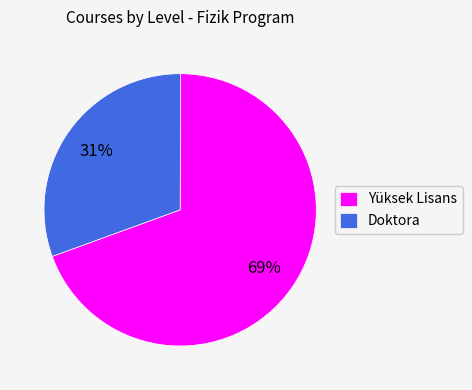

Which category accounts for the majority?

Yüksek Lisans